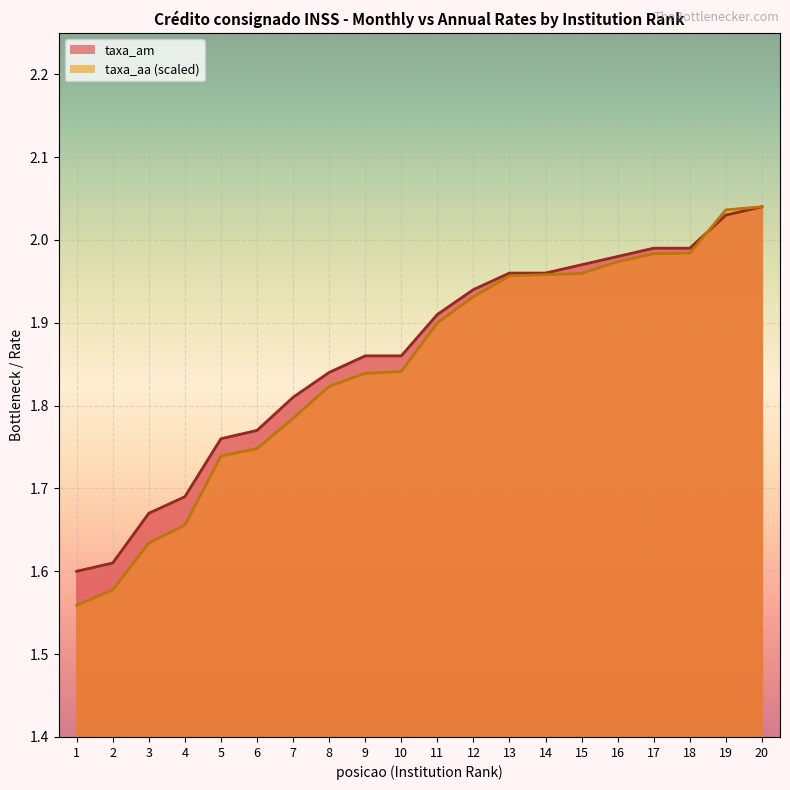

At which category does the chart reach its minimum across all series?

1